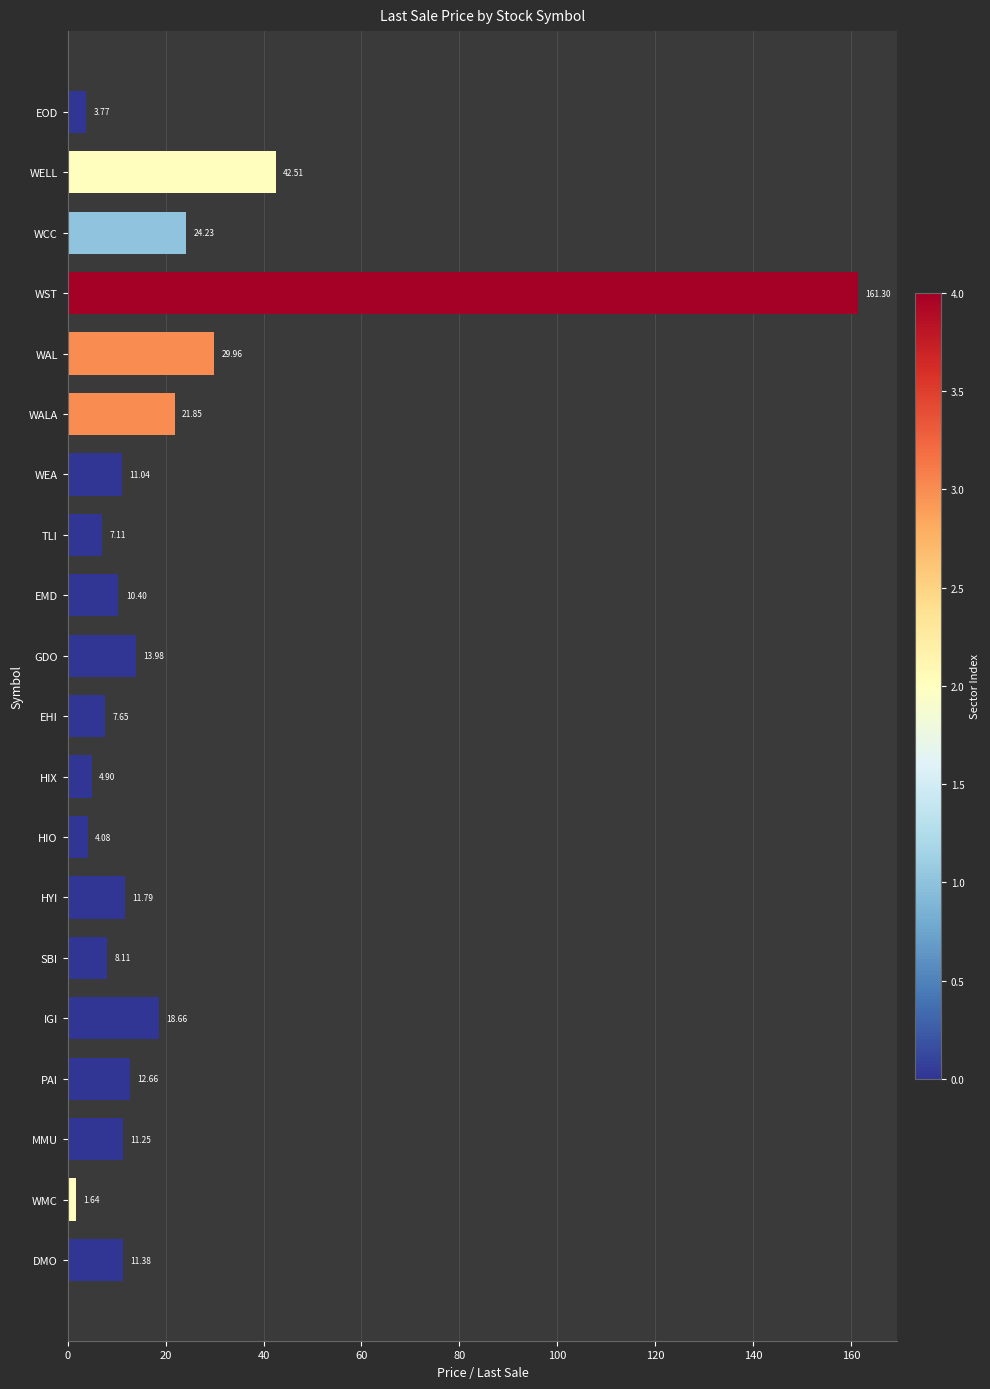

The value at WELL is 42.5. True or false?

True